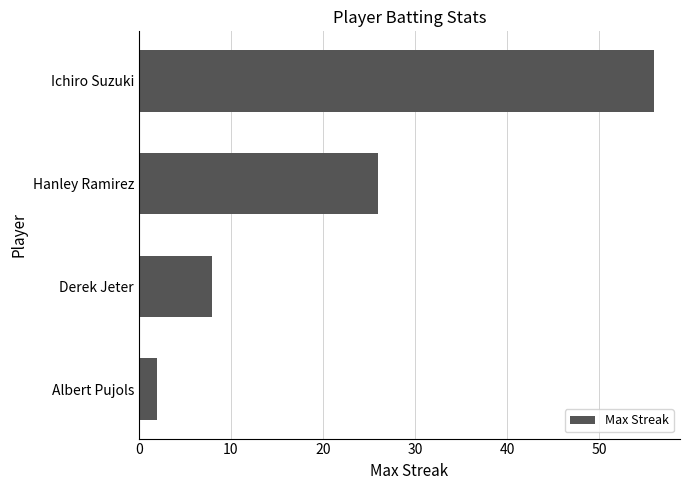

Reading top to bottom, what are all the values shown in this chart?

Ichiro Suzuki=56	Hanley Ramirez=26	Derek Jeter=8	Albert Pujols=2